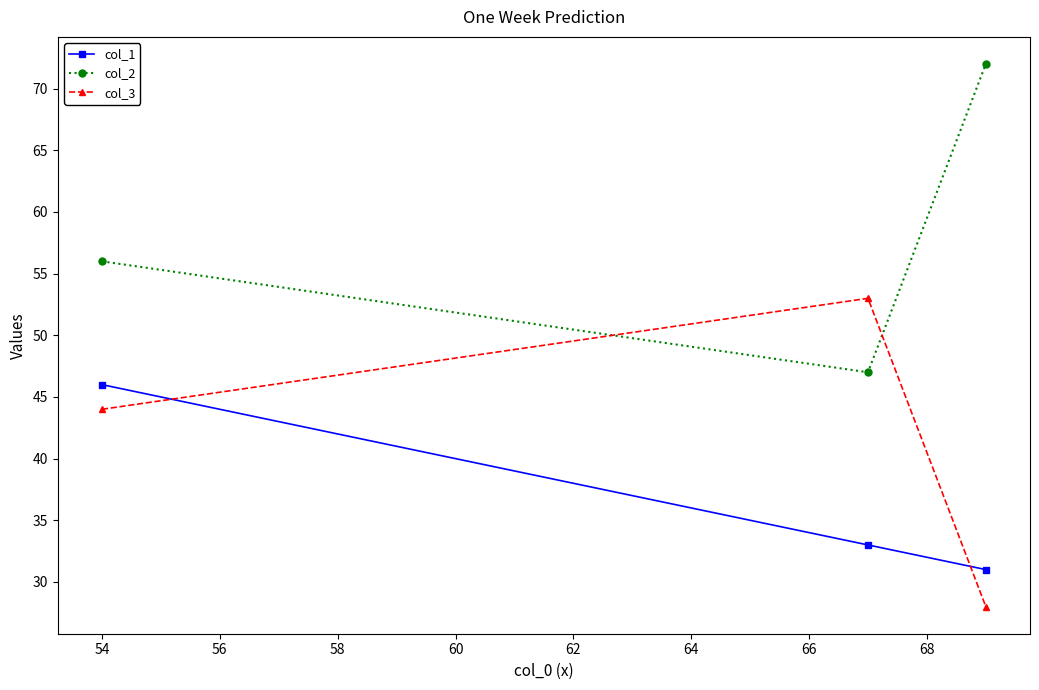

What is the value of the col_2 point at the 1st from the left?

56